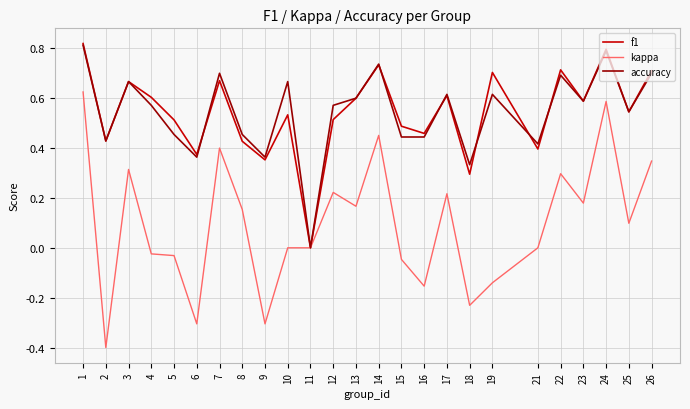

In f1, how many points are lower than both neighbors (excluding endpoints)?

9